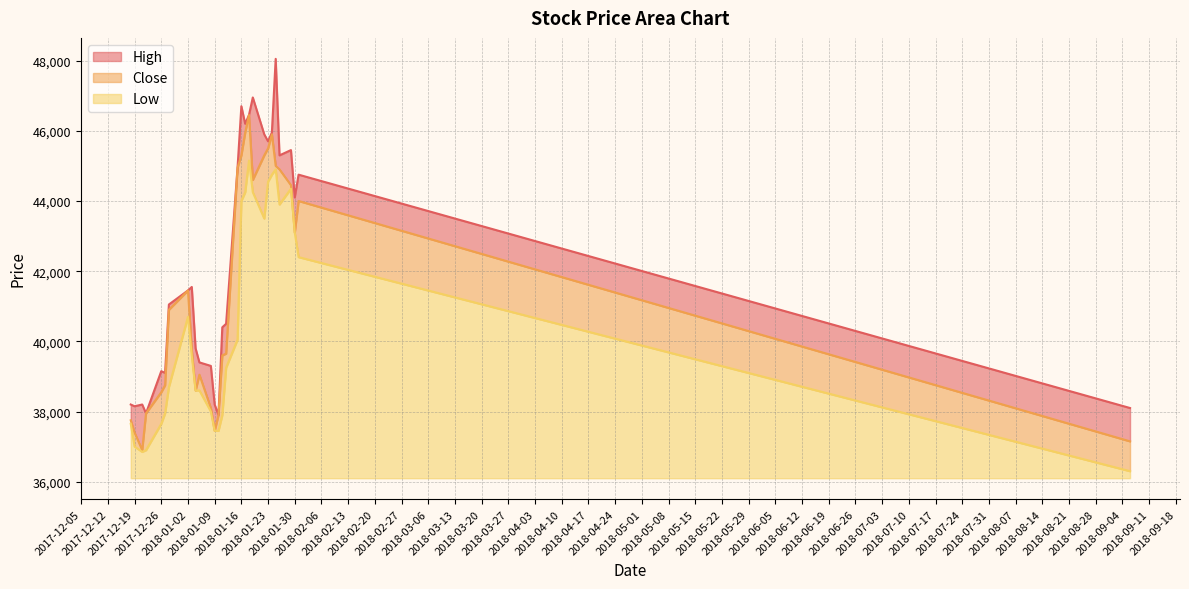

What are all the series names shown in the legend?

High, Close, Low